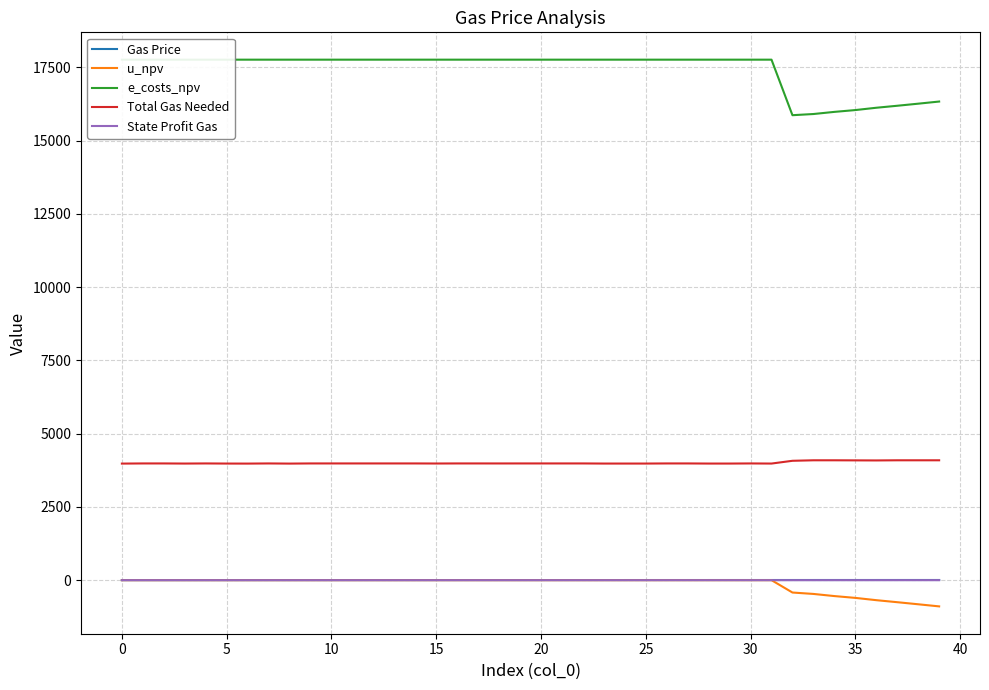

True or false: Total Gas Needed and u_npv intersect in this chart.

False